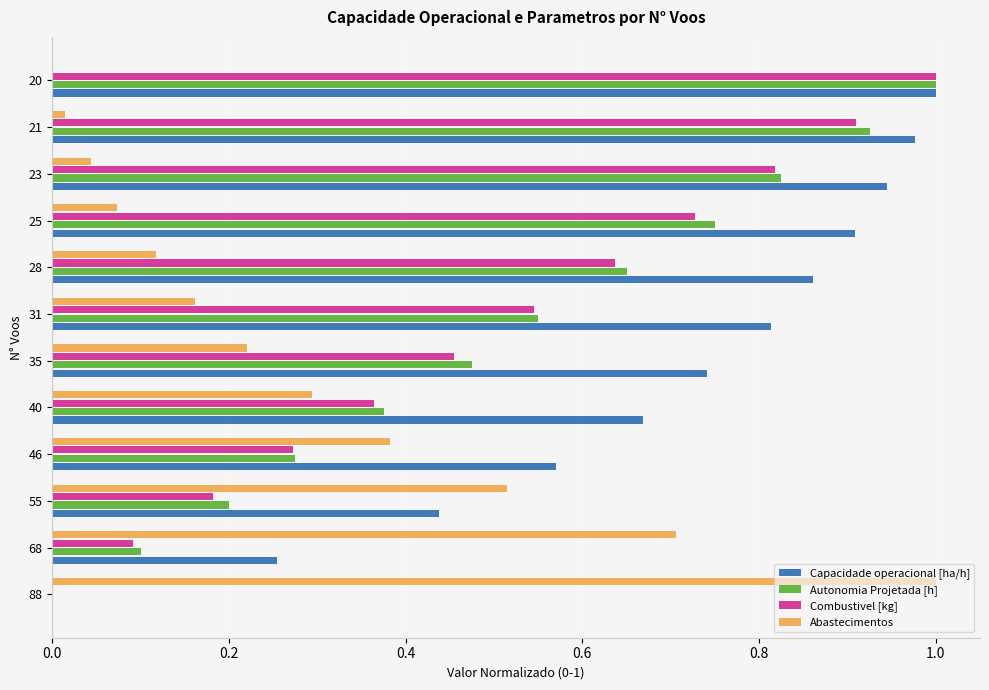

Which category has the highest value in the Abastecimentos series?

88